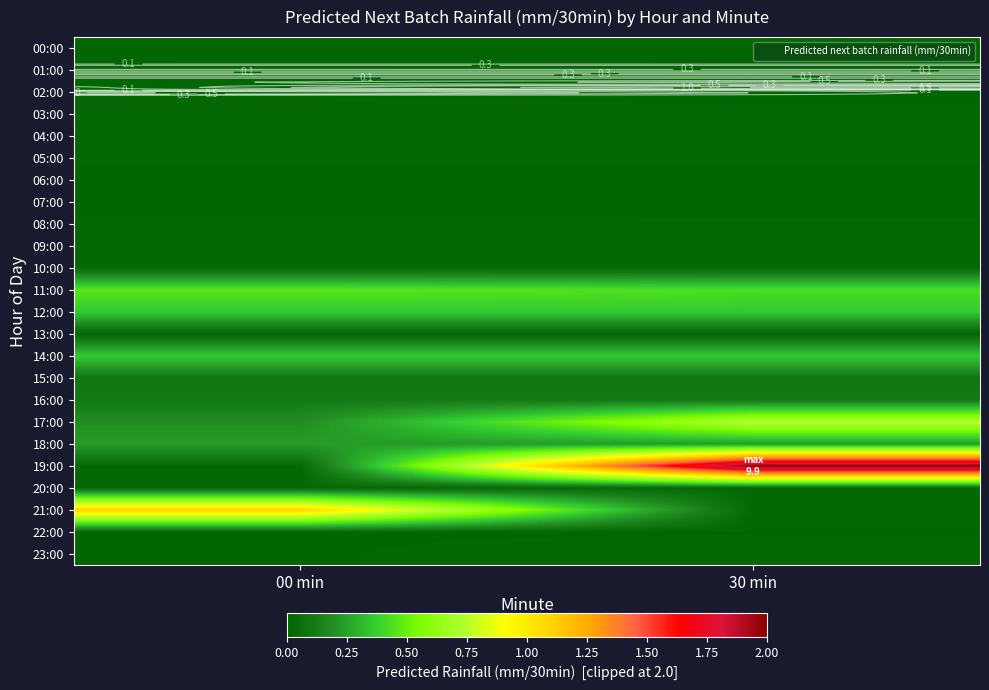

What is the difference between the maximum and minimum values in the 17:00 series?

0.6